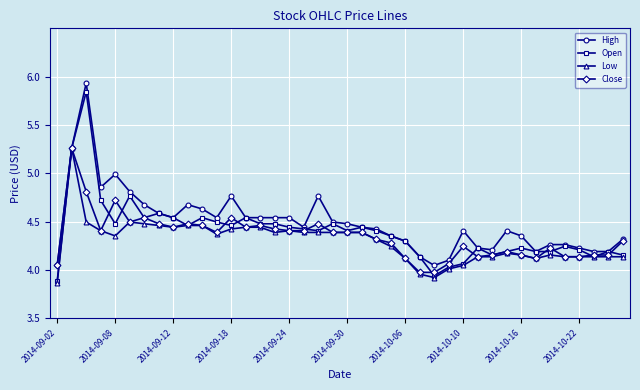

Rank the series by their average value, from lowest to highest.

Low, Close, Open, High